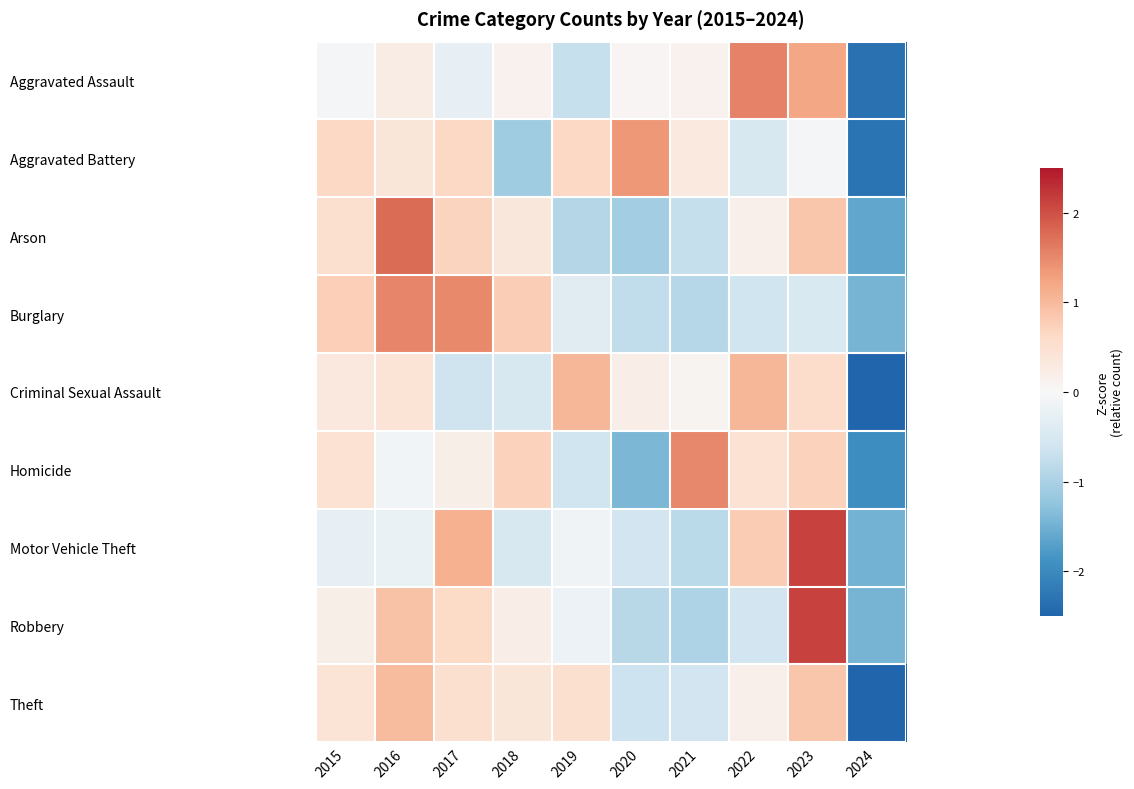

At which category does the chart reach its minimum across all series?

2024